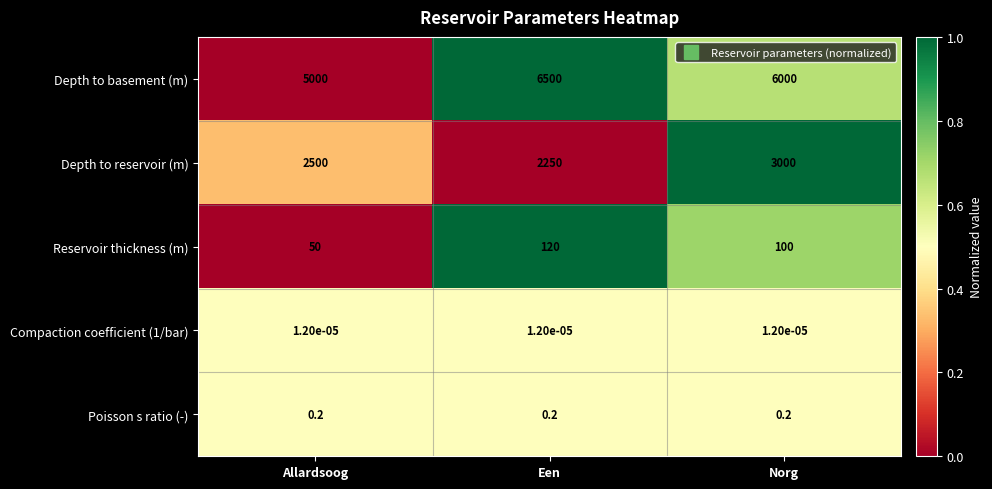

Which series changed the most between Allardsoog and Een?

Depth to basement (m)